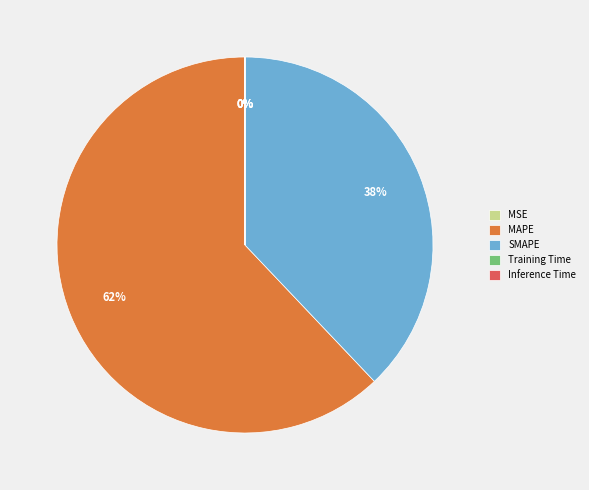

True or false: SMAPE accounts for 38% of the total.

True